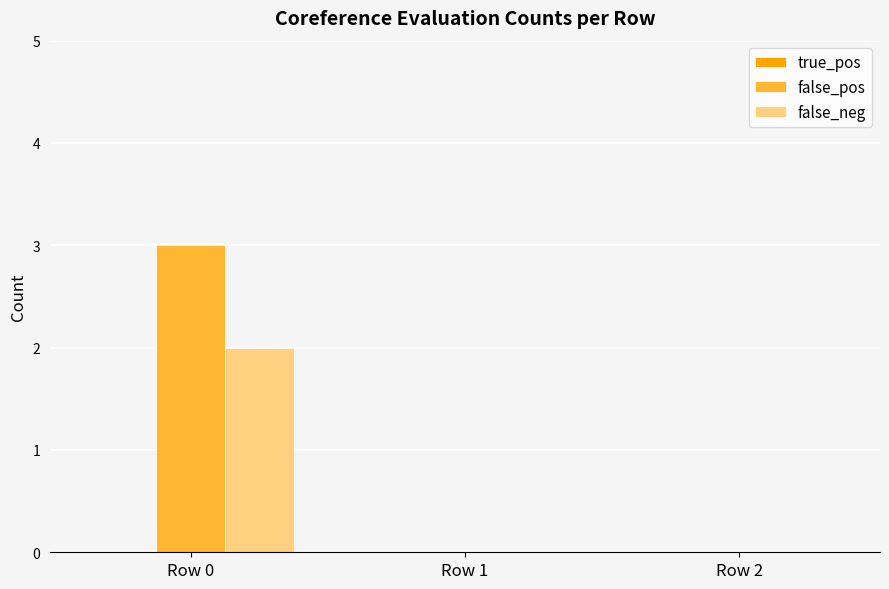

True or false: false_neg has a value of 0 at Row 2.

True